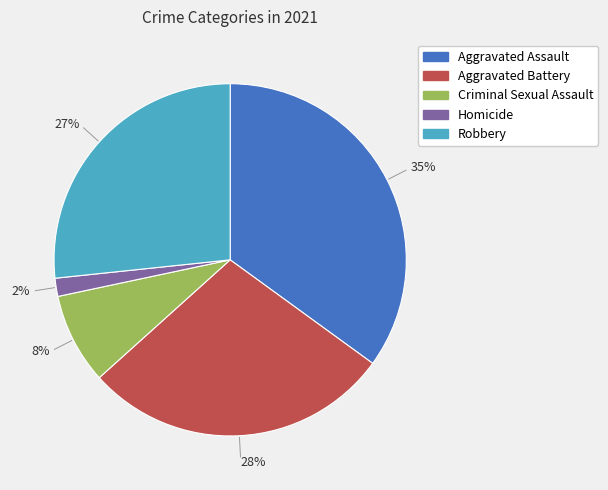

Is it true that Homicide is 9% of the pie?

False